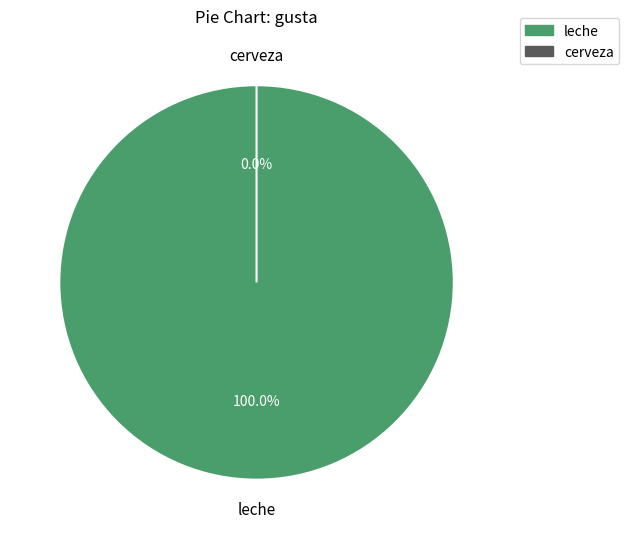

Which slice is the smallest?

cerveza